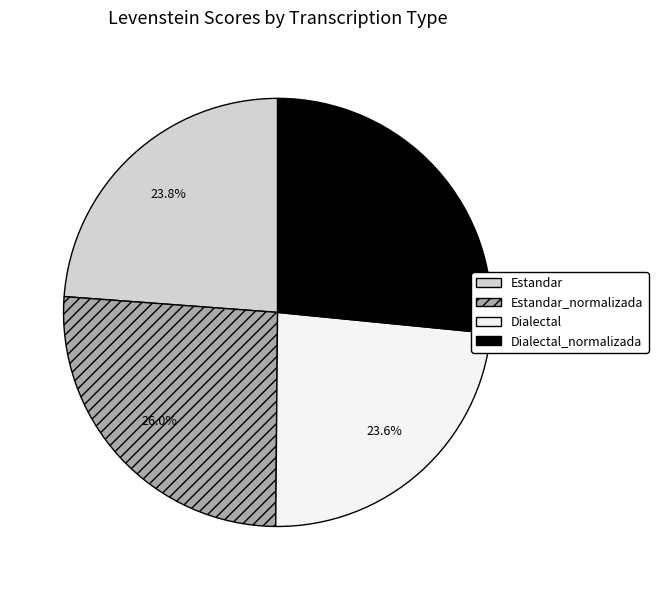

Is there a majority slice in this chart?

No